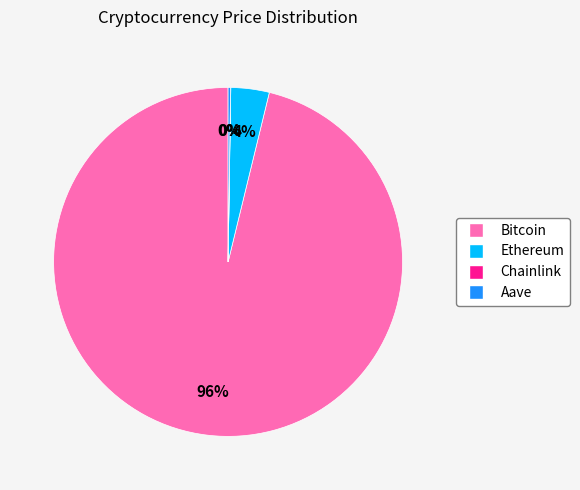

True or false: Bitcoin accounts for 96% of the total.

True